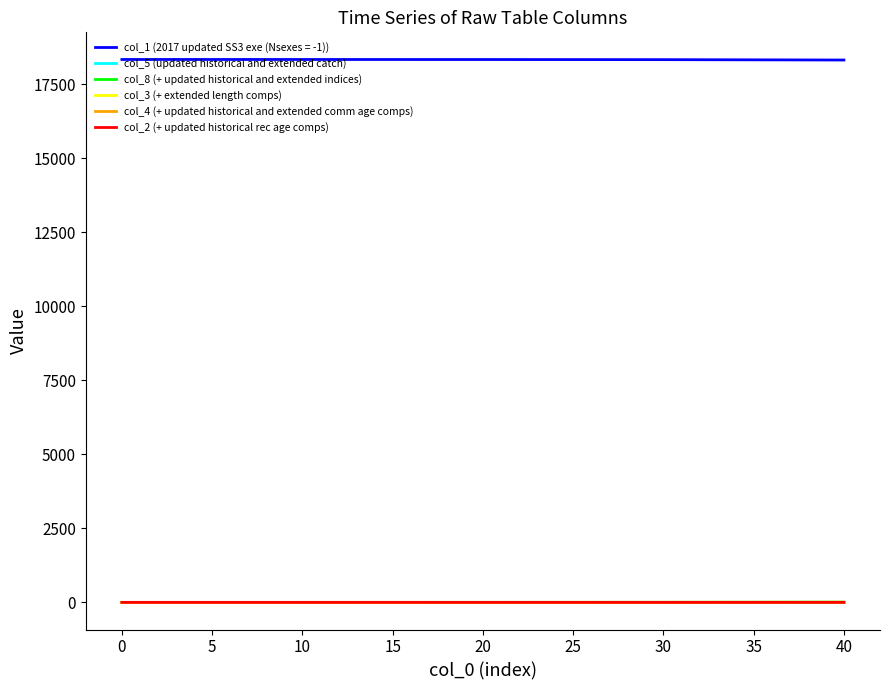

True or false: col_3 (+ extended length comps) and col_1 (2017 updated SS3 exe (Nsexes = -1)) intersect in this chart.

False